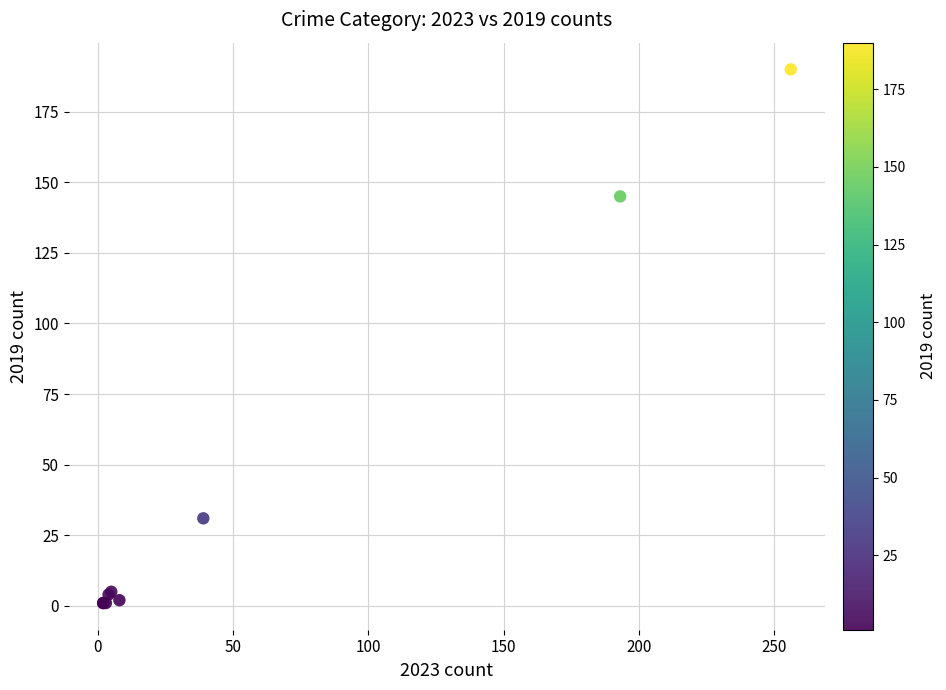

What Y value in the scatter plot is closest to 95?

145